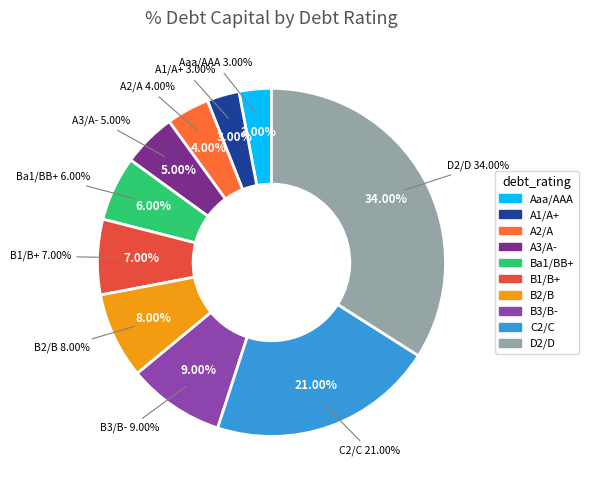

Which has a higher value, A2/A or B1/B+?

B1/B+